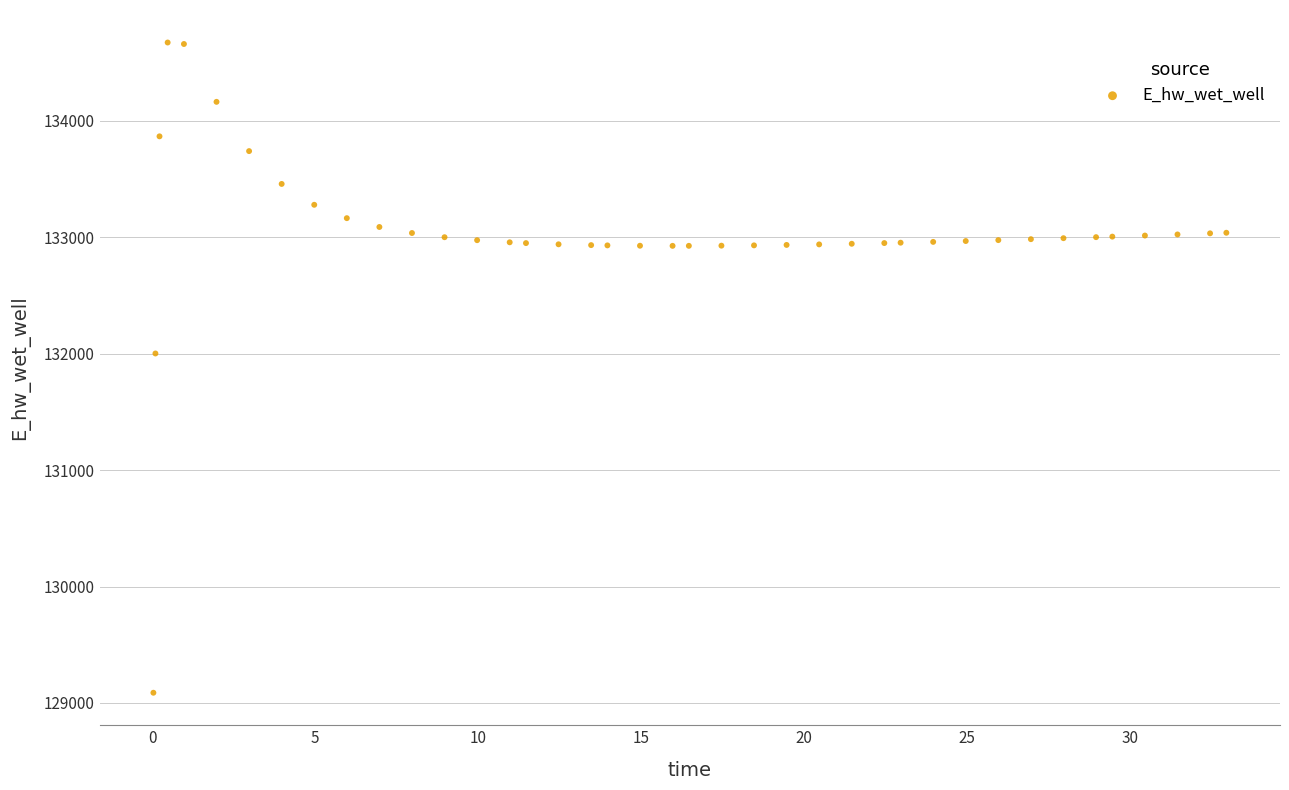

What is the range of Y values (max minus min)?

5586.4